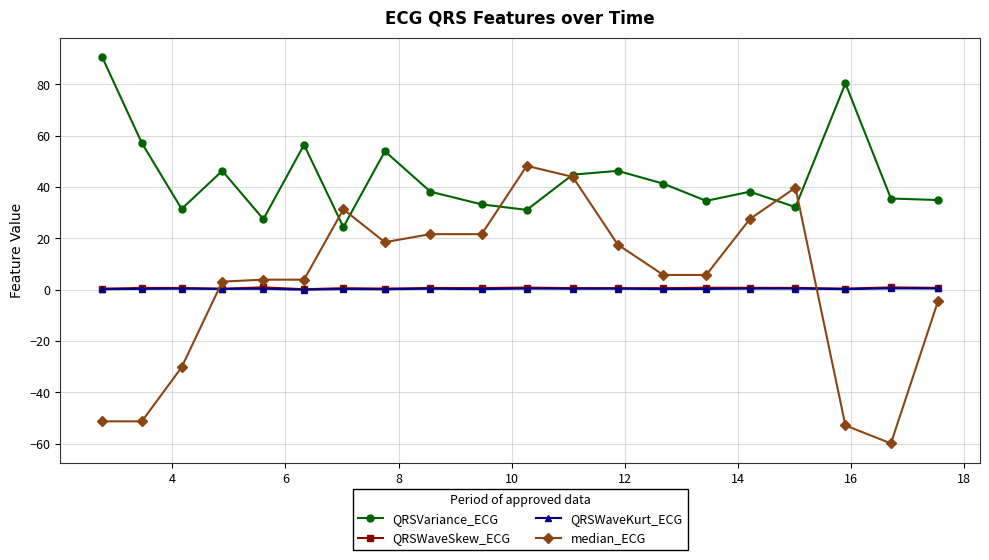

What is the value of the QRSWaveKurt_ECG point at the 18th from the left?

0.2